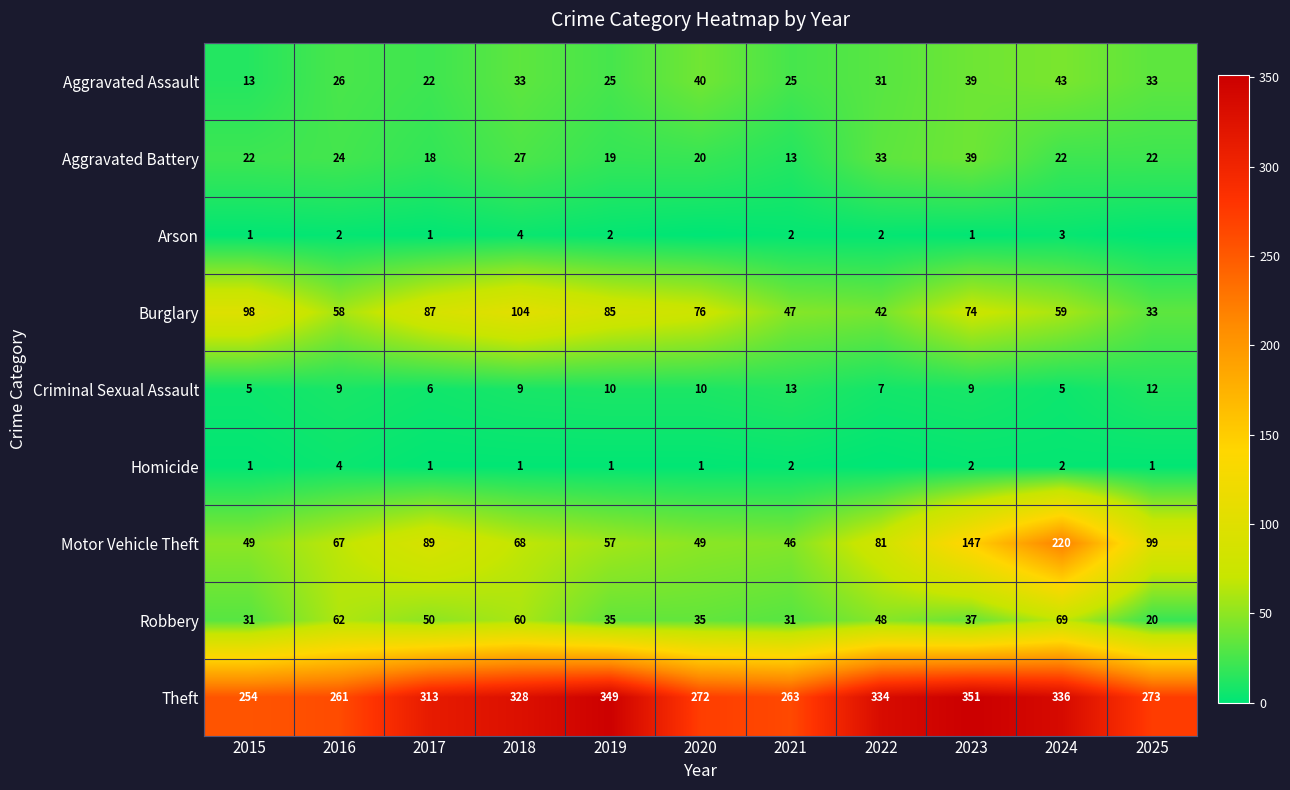

At how many categories does at least one series exceed 185?

11